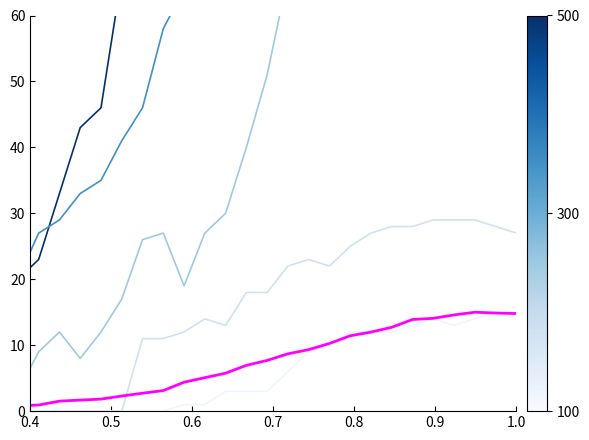

What is the average value of the ZG series?

3.9